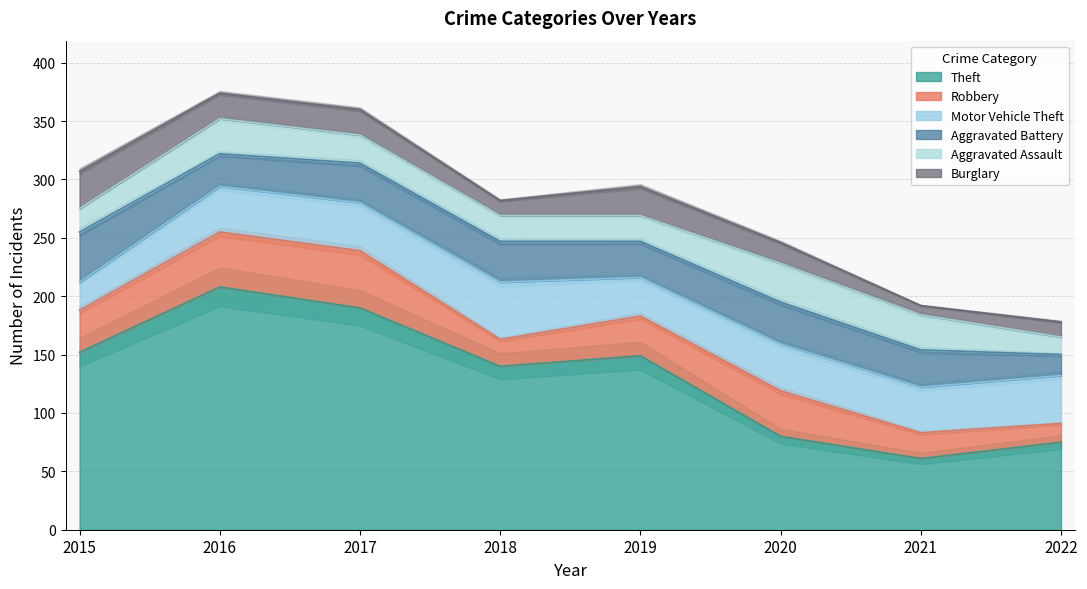

Reading right to left, extract all data points from this chart.

Theft: 2022=75	2021=61	2020=80	2019=149	2018=140	2017=190	2016=208	2015=152
Robbery: 2022=16	2021=22	2020=39	2019=34	2018=23	2017=49	2016=47	2015=36
Motor Vehicle Theft: 2022=41	2021=39	2020=40	2019=33	2018=49	2017=41	2016=39	2015=24
Aggravated Battery: 2022=18	2021=32	2020=36	2019=31	2018=35	2017=34	2016=28	2015=43
Aggravated Assault: 2022=15	2021=30	2020=33	2019=22	2018=22	2017=24	2016=30	2015=20
Burglary: 2022=13	2021=8	2020=18	2019=25	2018=13	2017=22	2016=22	2015=32